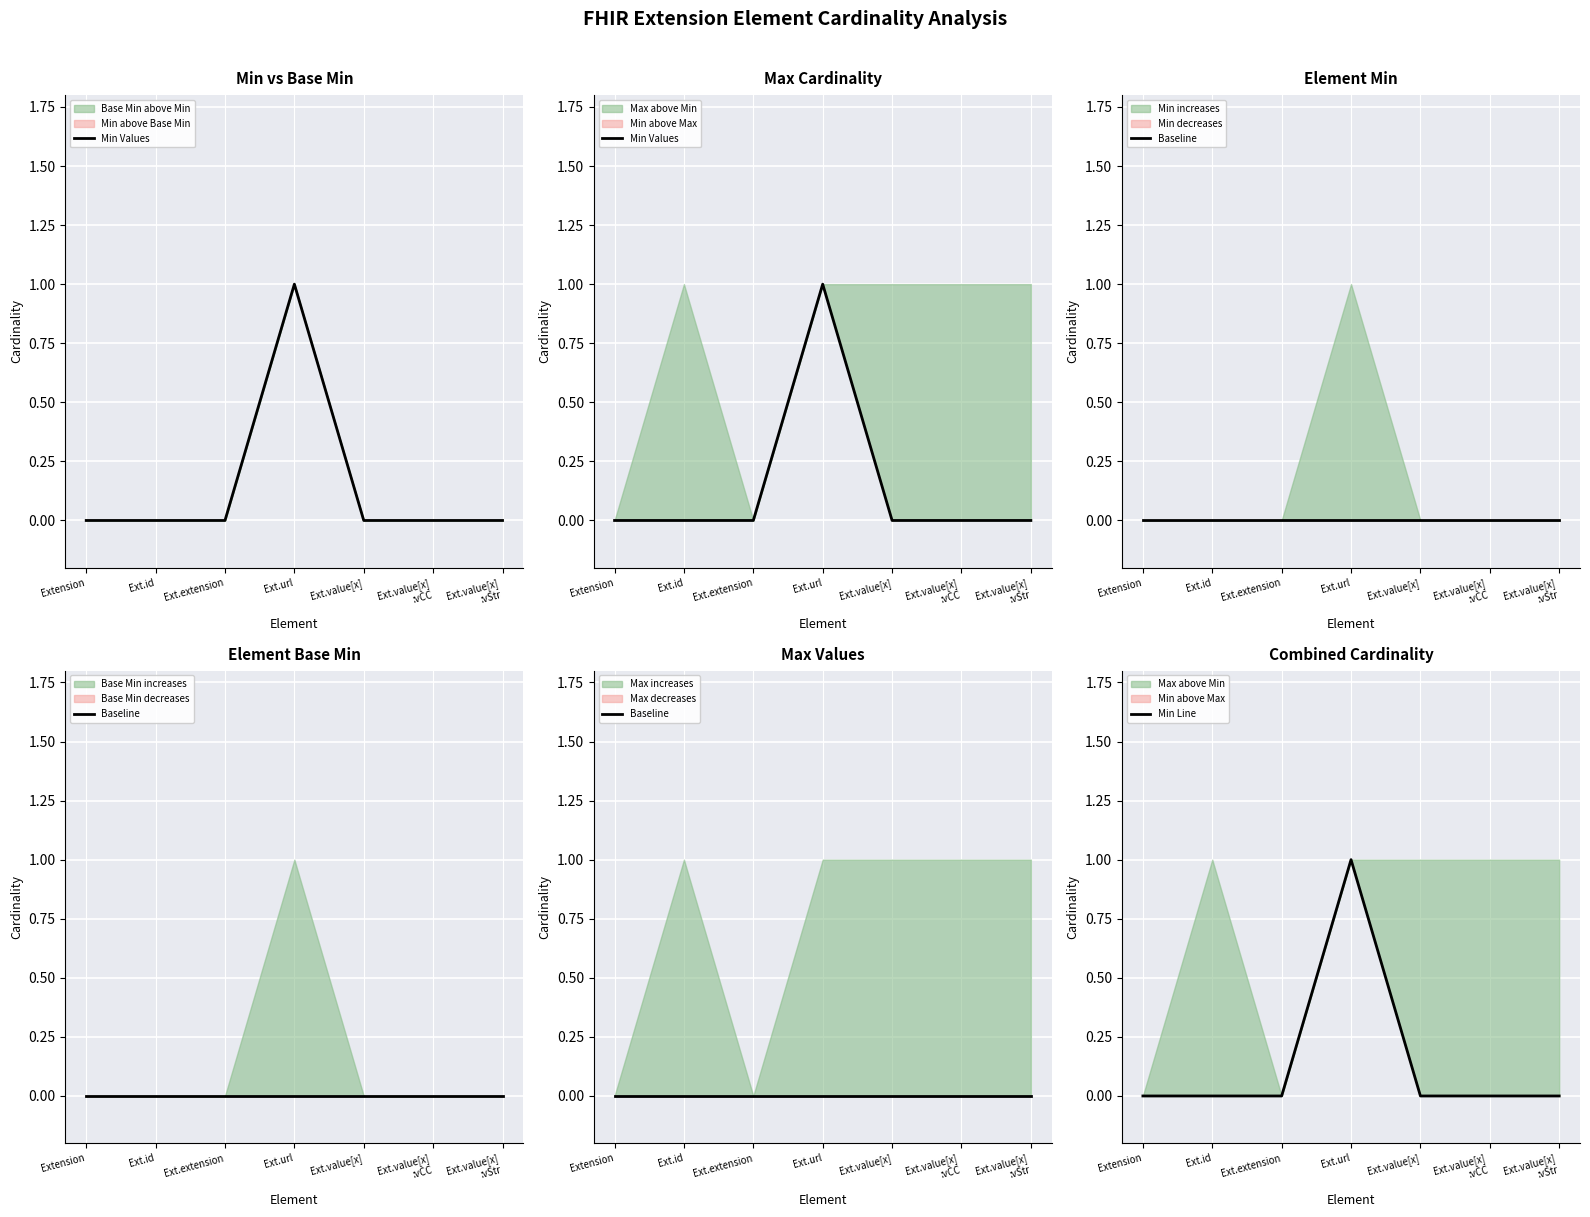

At which label does Min Values reach its peak?

Ext.url